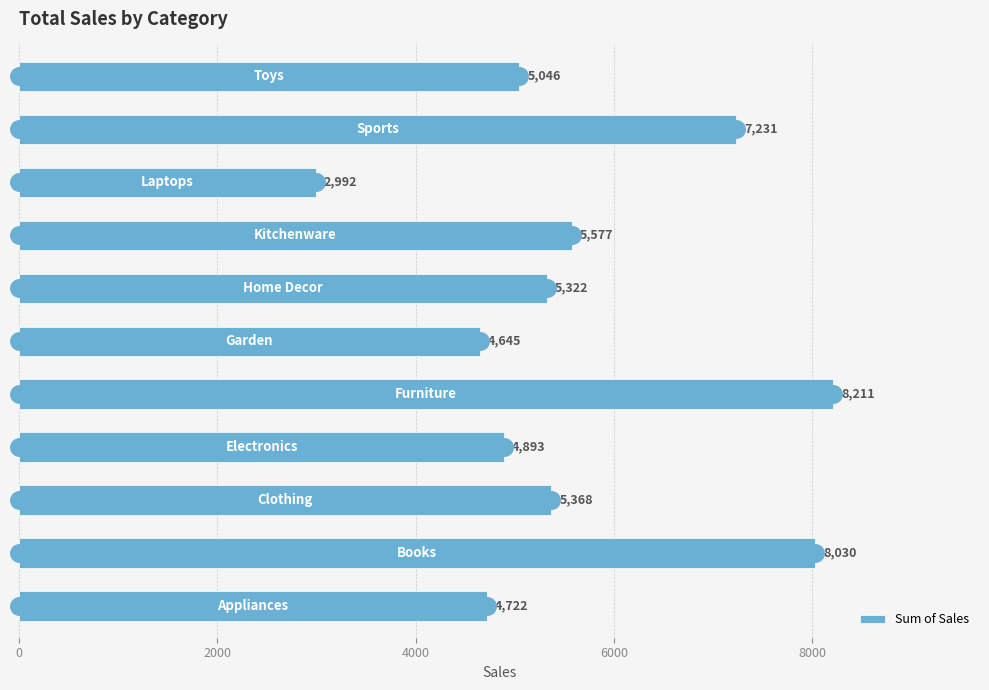

What is the sum of all values?

62037